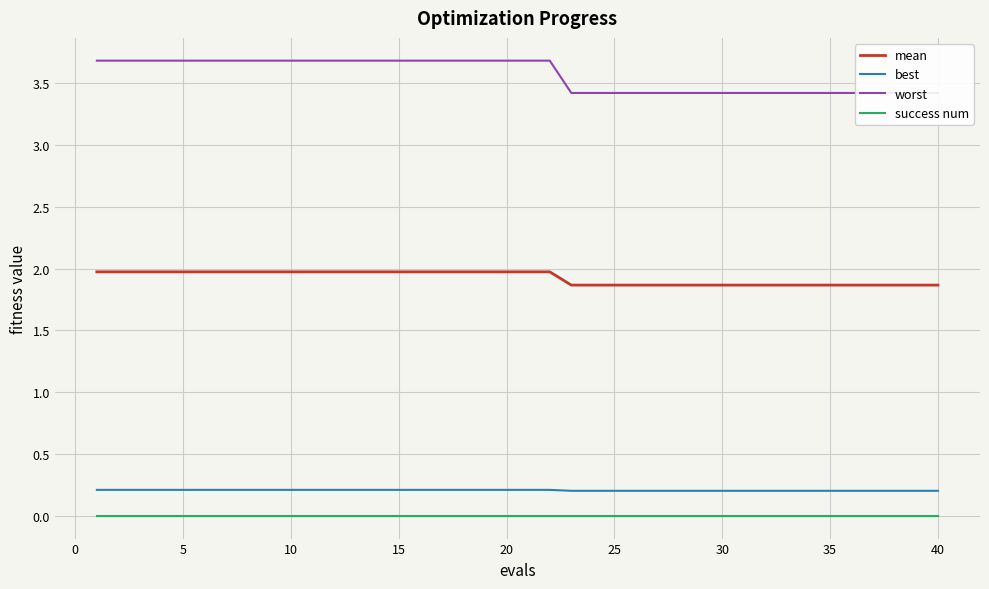

True or false: mean and success num cross at least once.

False